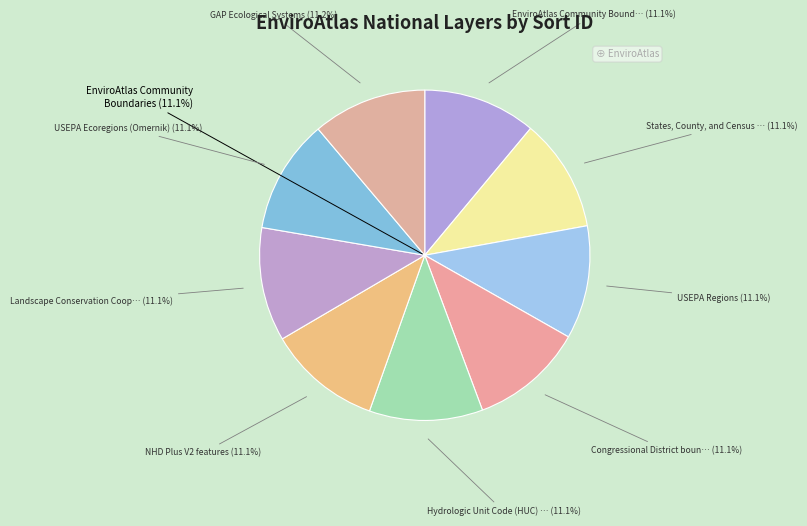

What percentage is the Hydrologic Unit Code (HUC) Boundaries slice, to the nearest percent?

11%